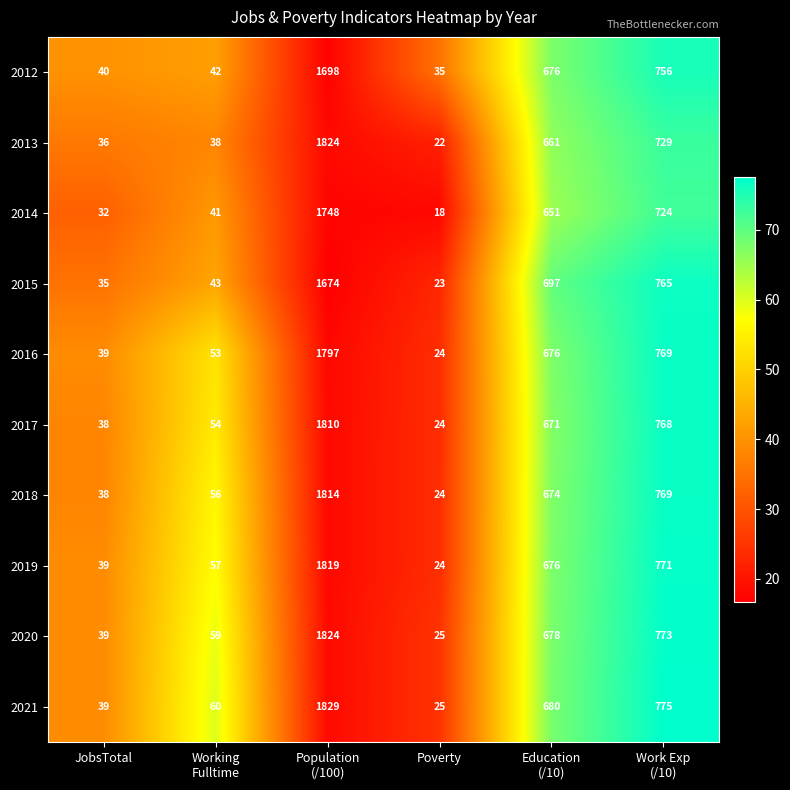

What is the sum of all 2014 values?

3214